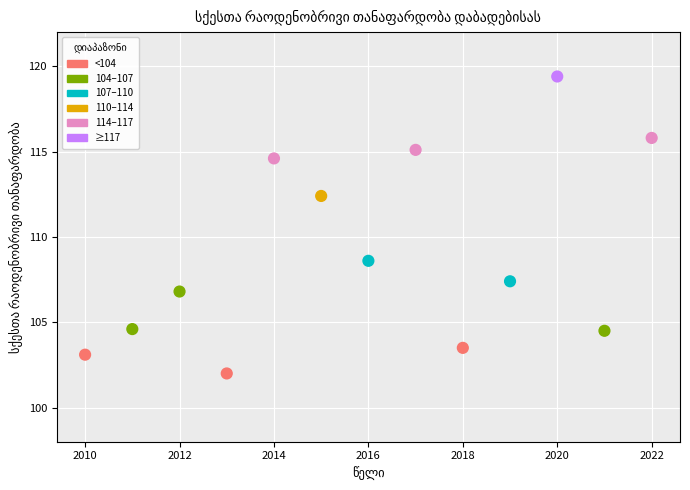

What is the range of X values (max minus min)?

12.0